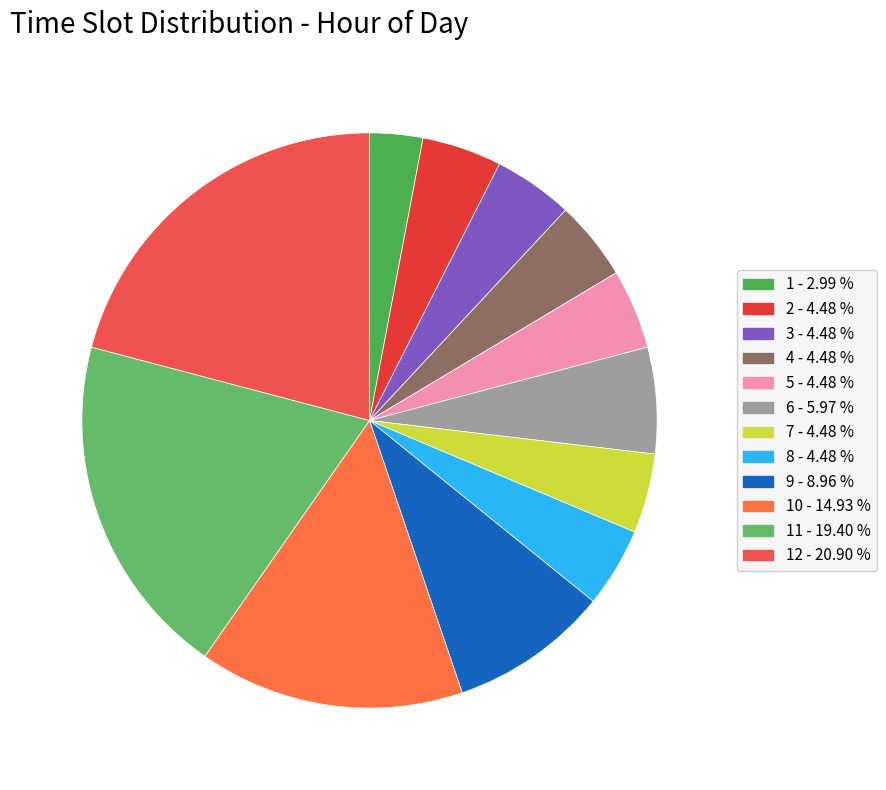

Count the number of slices in the pie.

12